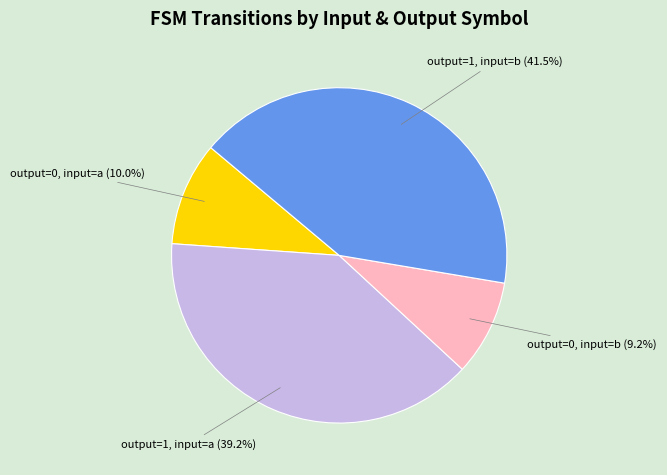

How many segments does this pie chart have?

4